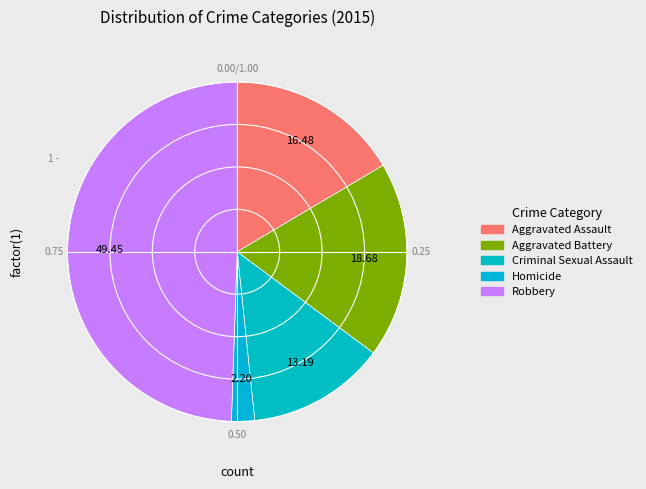

What percentage is the Aggravated Battery slice, to the nearest percent?

19%